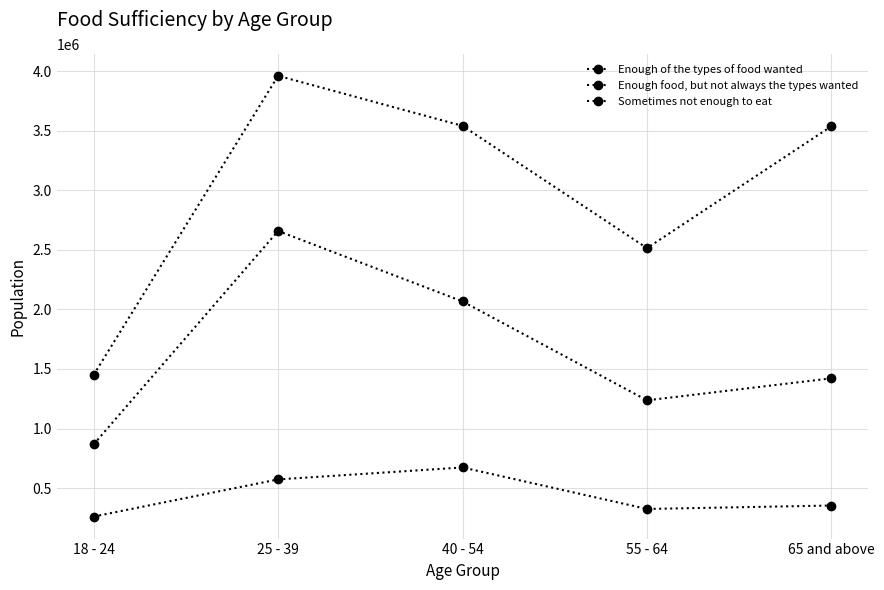

Between 18 - 24 and 65 and above, which is larger?

65 and above